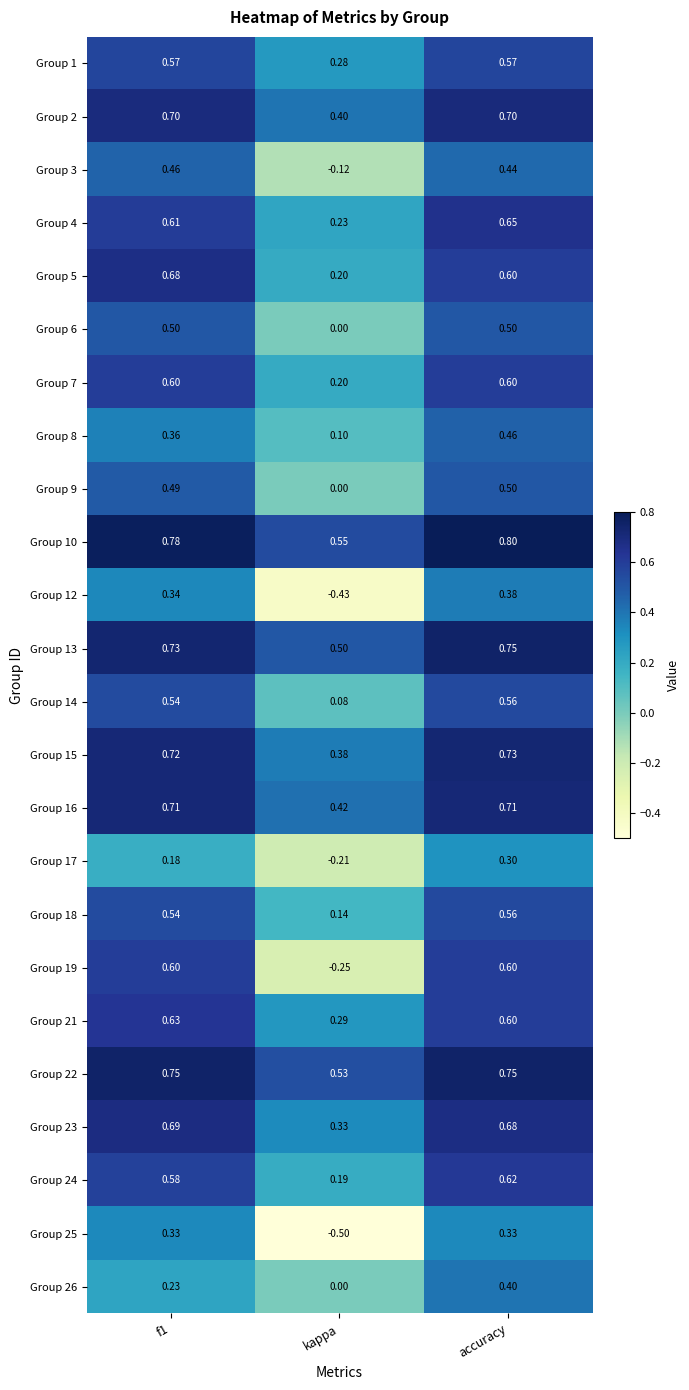

At which category is the sum across all series the highest?

accuracy